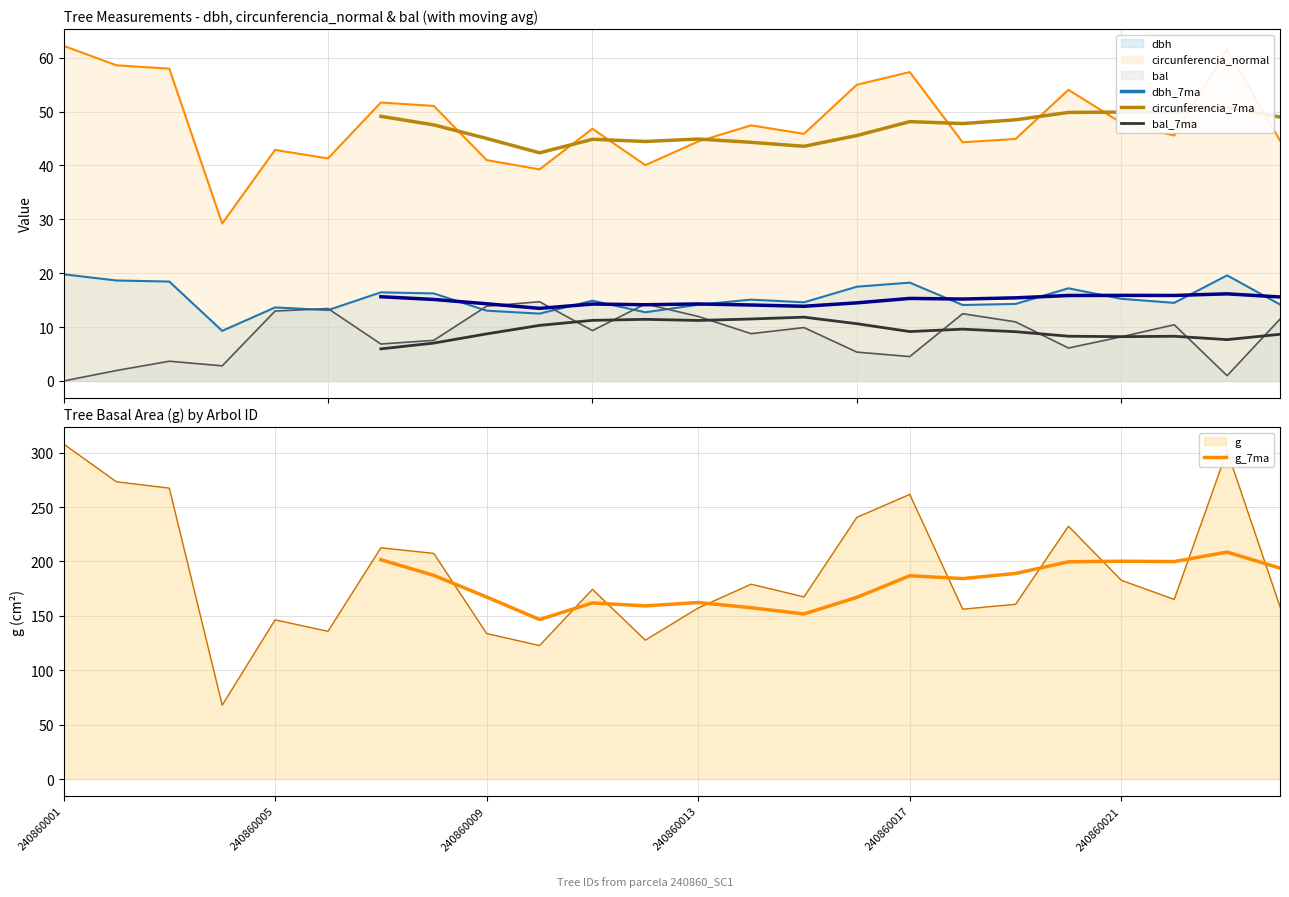

What is the value of the g point at the 2nd from the left?

273.2